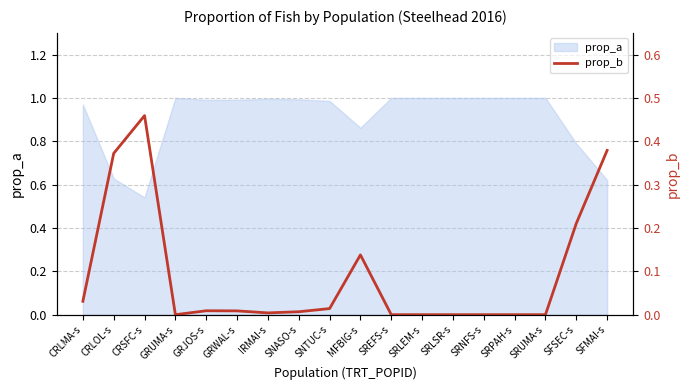

How many lines are shown in the chart?

1